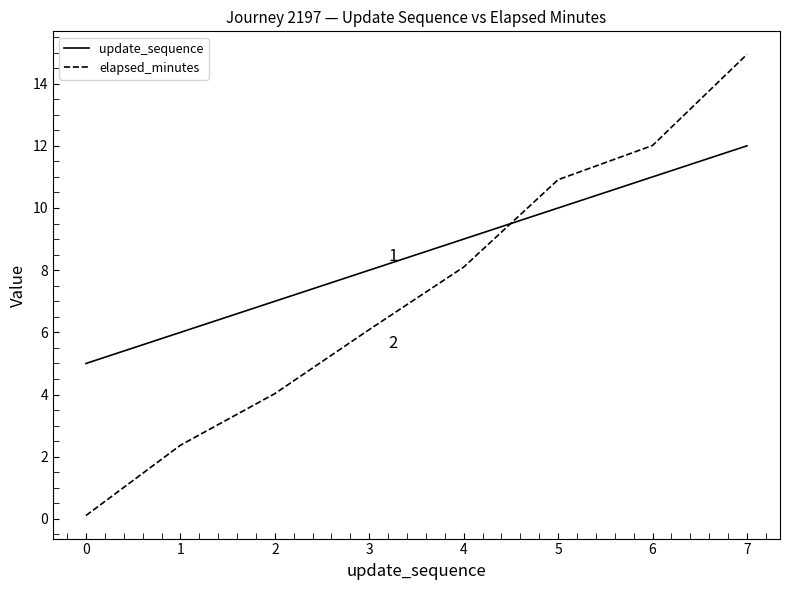

Which series ends up on top after the final intersection of elapsed_minutes and update_sequence?

elapsed_minutes